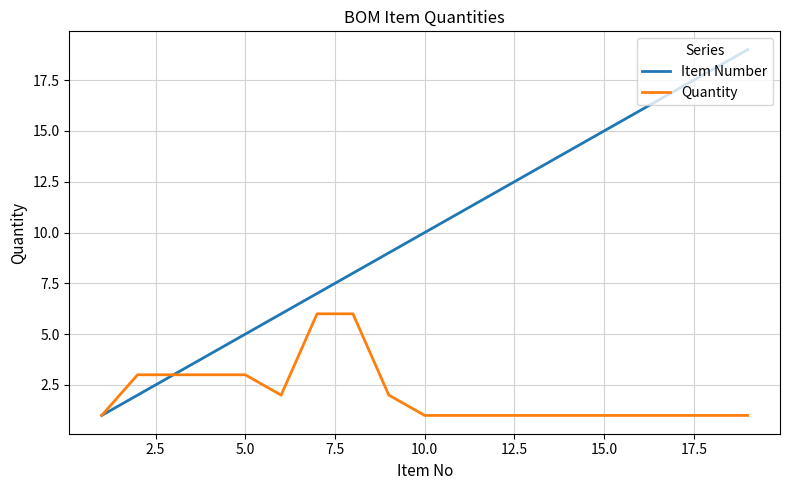

Which series has the largest total across all categories?

Item Number